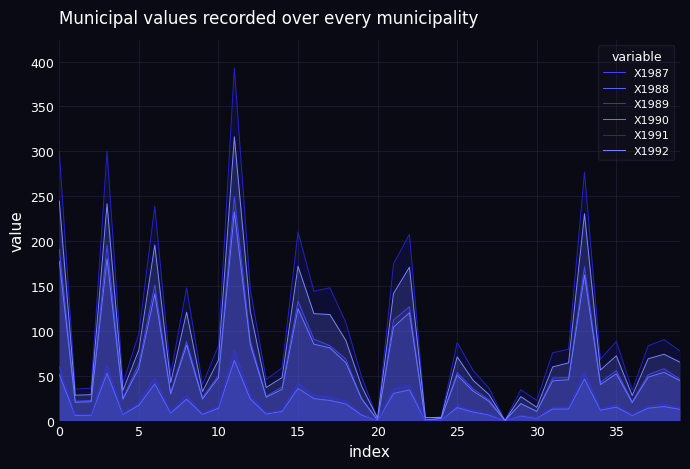

Which series changed the most between 18 and 26?

X1991